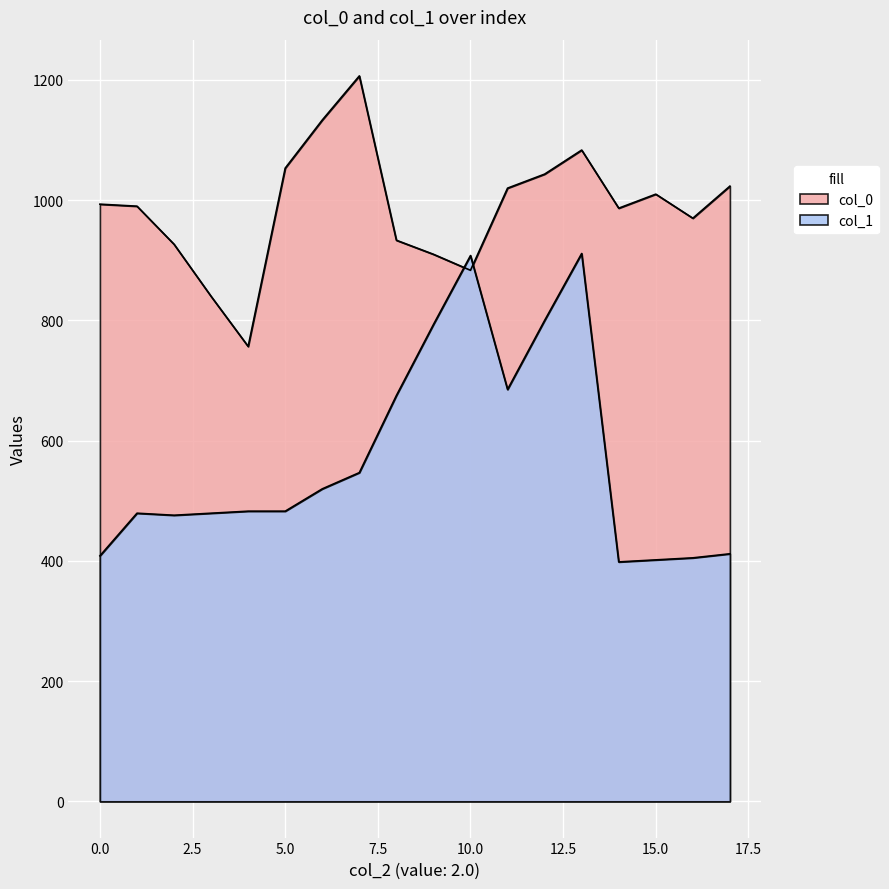

What is the difference between the maximum and minimum values in the col_0 series?

450.0